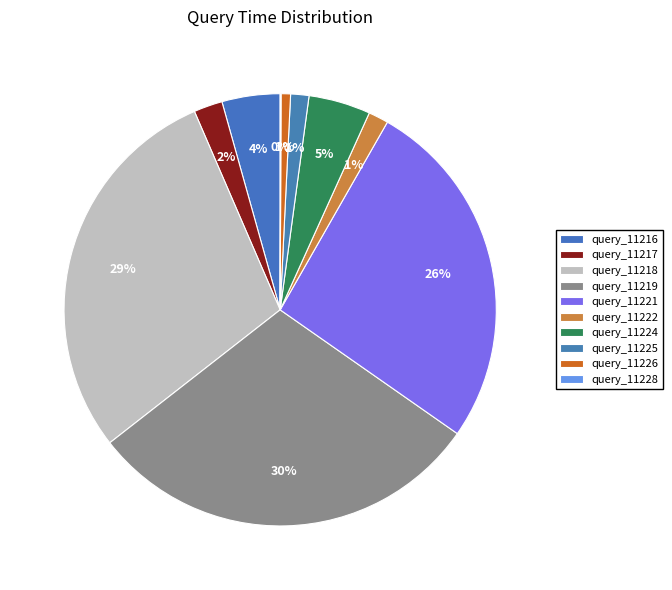

What is the smallest slice in the pie chart?

query_11228